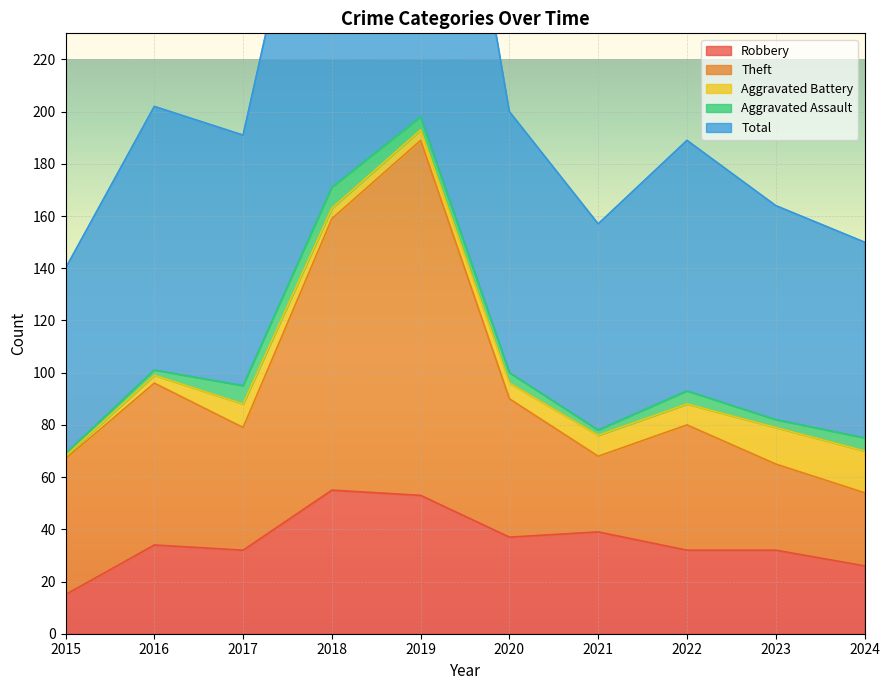

True or false: Theft has a value of 111 at 2023.

False